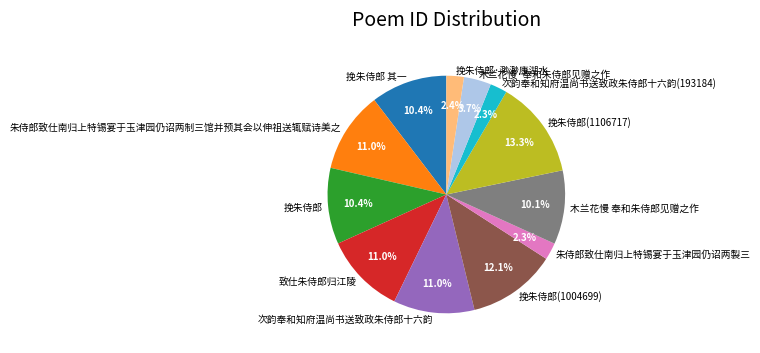

What percentage is the 木兰花慢·奉和朱侍郎见赠之作 slice, to the nearest percent?

4%